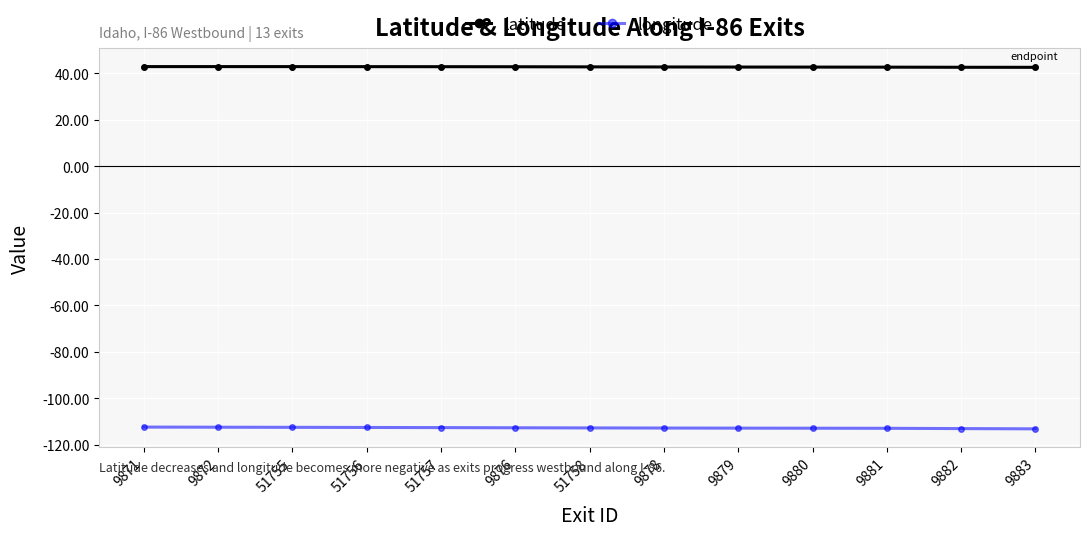

What is the difference between the second highest and second lowest values in the latitude series?

0.3